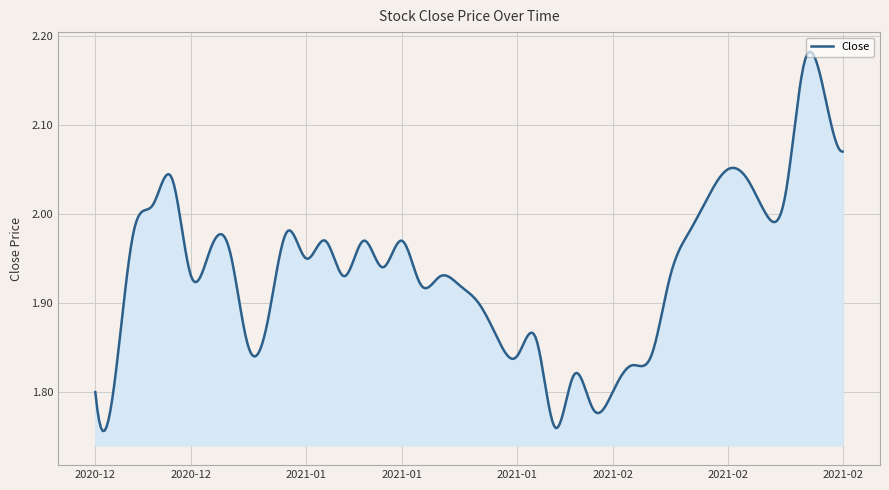

What is the difference between the maximum and minimum values?

0.4